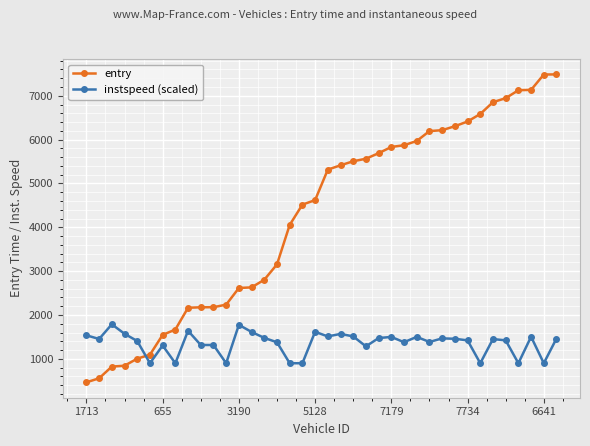

What are all the series names shown in the legend?

entry, instspeed (scaled)